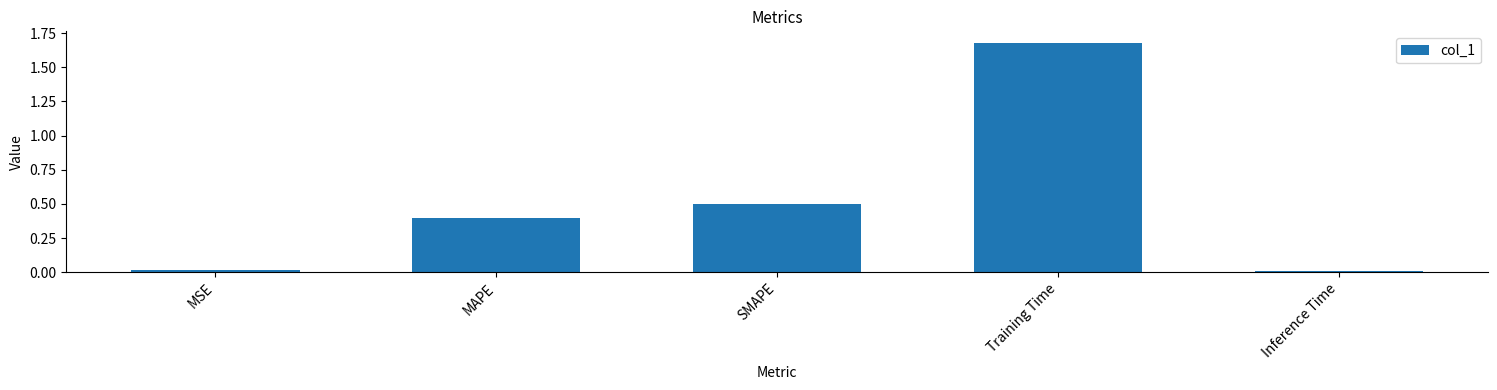

At which category does the chart reach its peak across all series?

Training Time